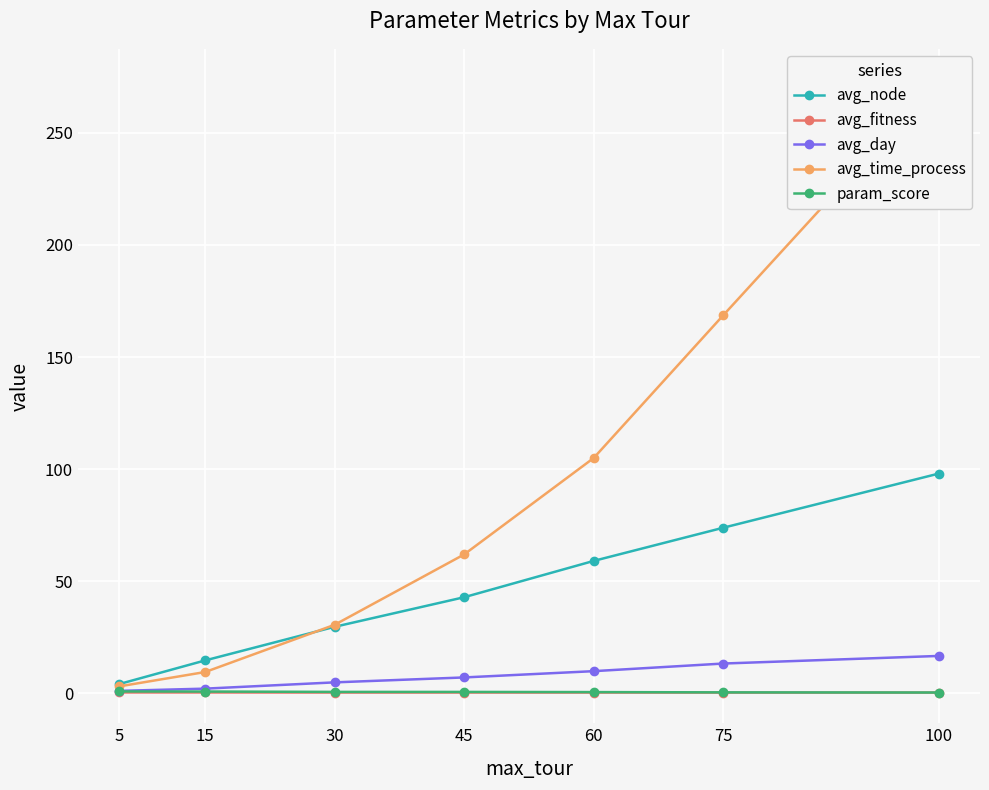

At which label is avg_time_process closest to 138?

75